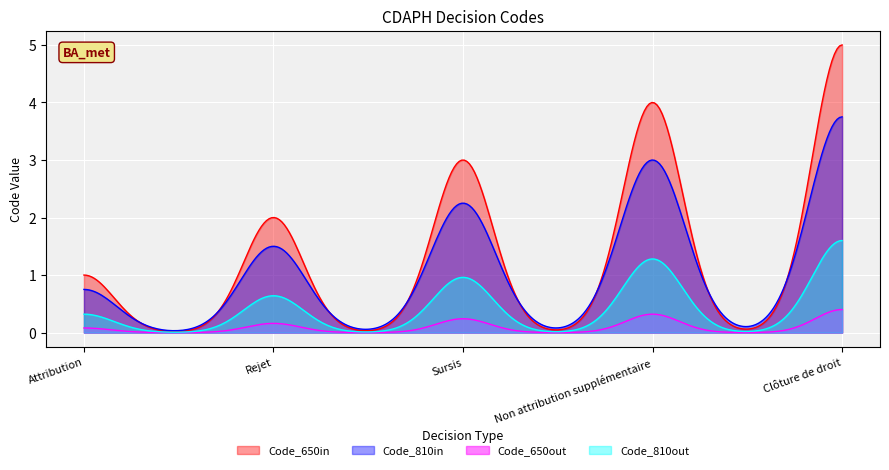

List the labels in order of value, largest first.

Clôture de droit, Non attribution supplémentaire, Sursis, Rejet, Attribution